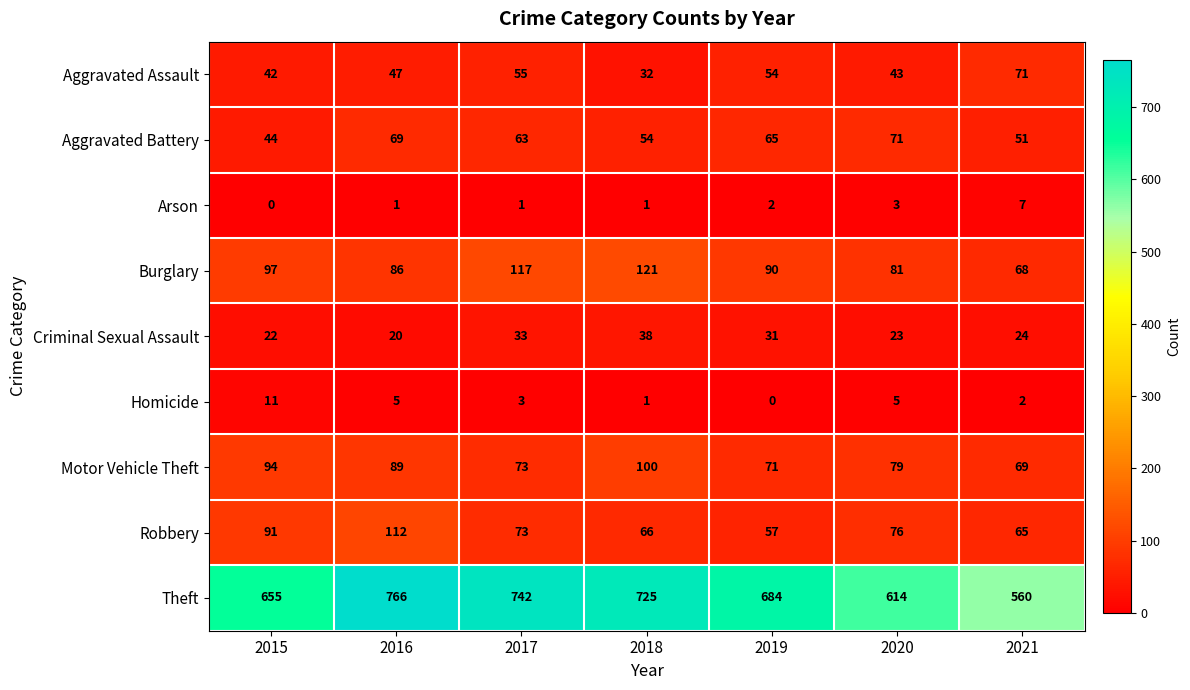

The value of Criminal Sexual Assault at 2017 is 33. True or false?

True